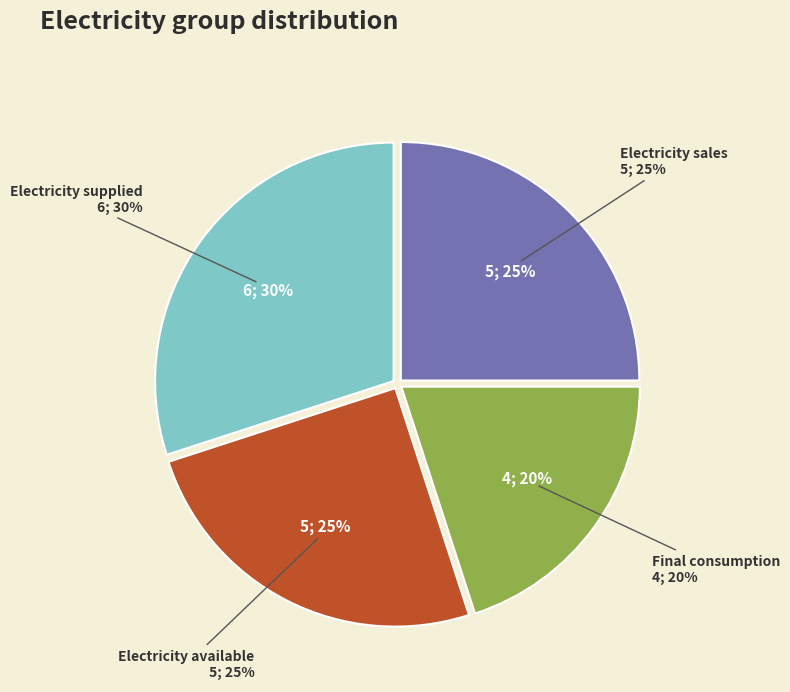

Does any single category account for the majority?

No